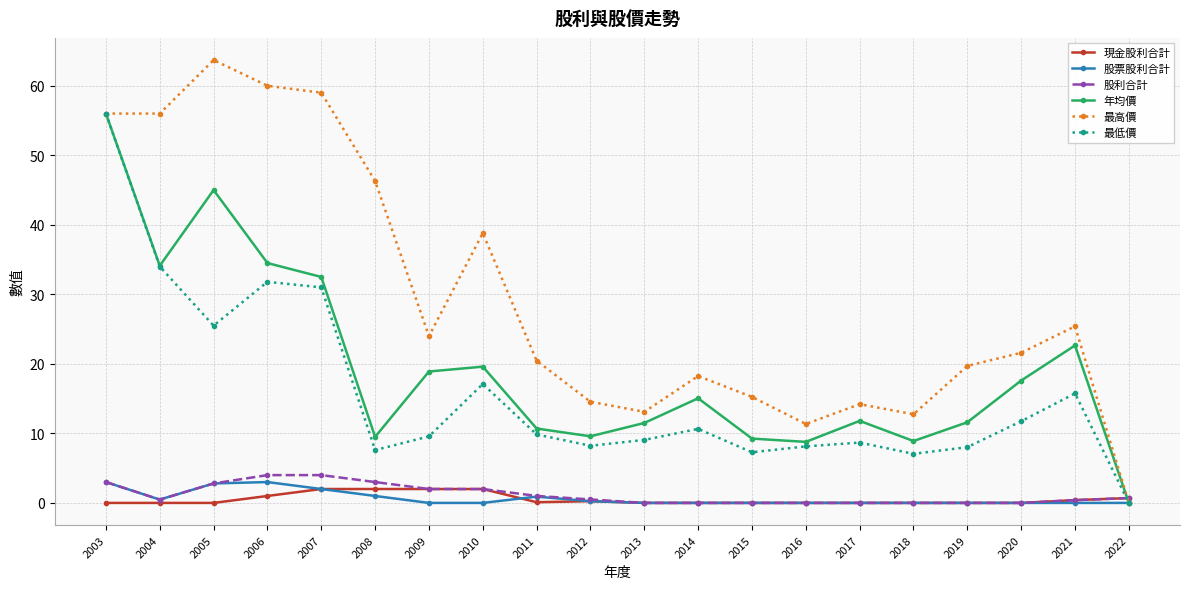

Which category has the highest value across all series?

2005